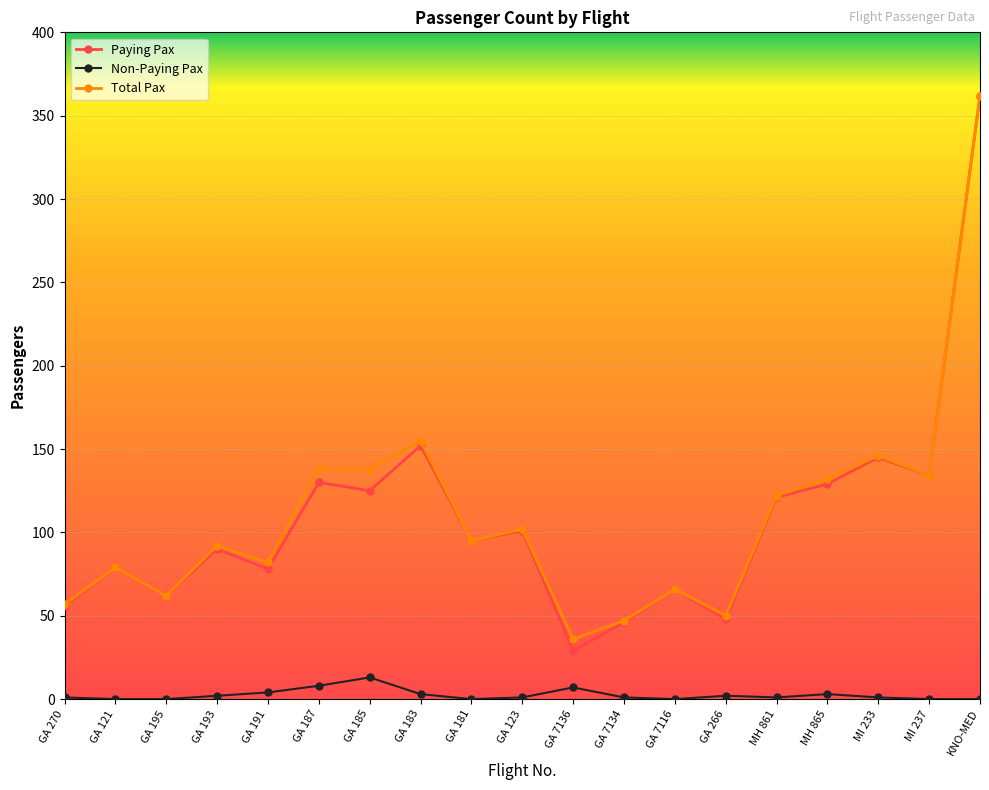

Is the value of Paying Pax at GA 183 greater than the value of Non-Paying Pax at GA 187?

Yes